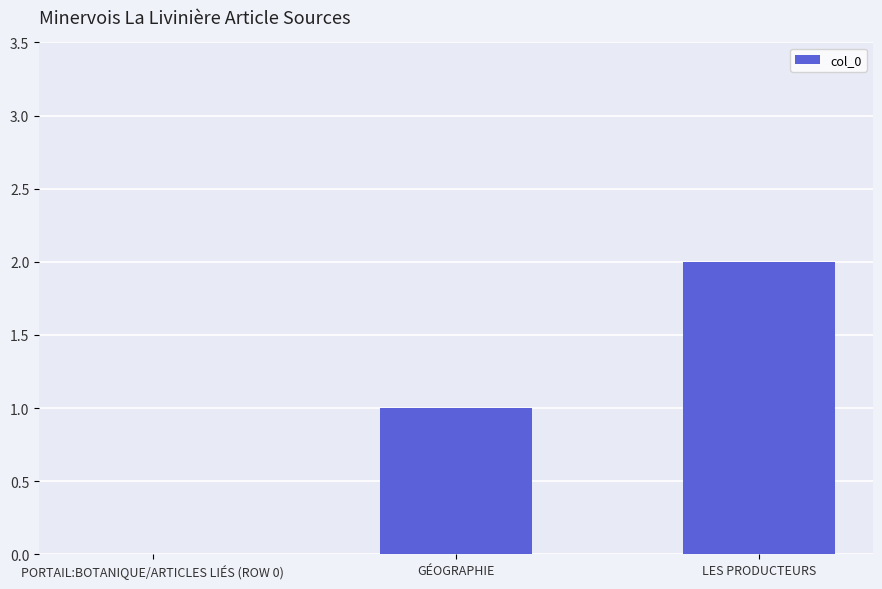

Which category has the highest value across all series?

LES PRODUCTEURS